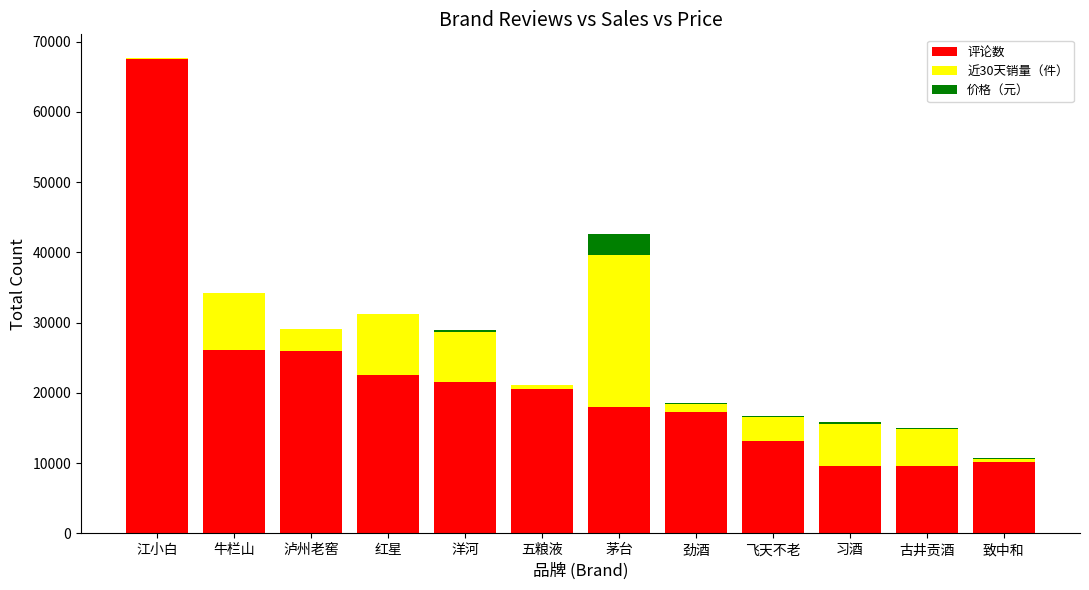

The 评论数 series shows 22575 at 红星. True or false?

True